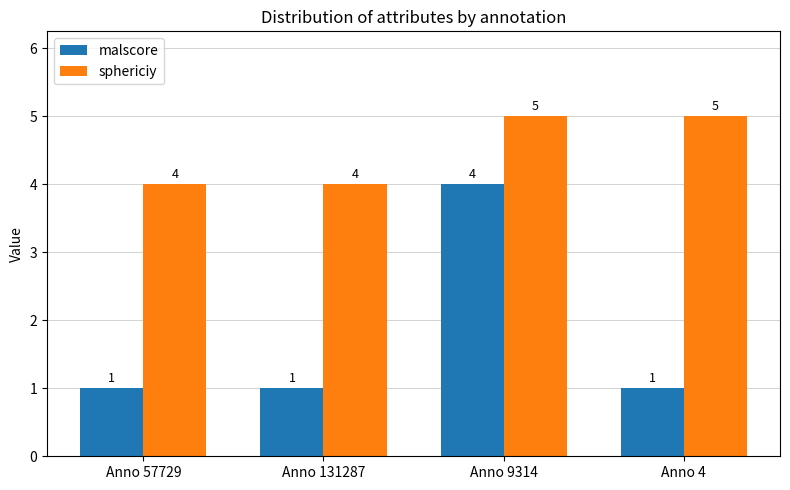

How many groups of bars are there?

4